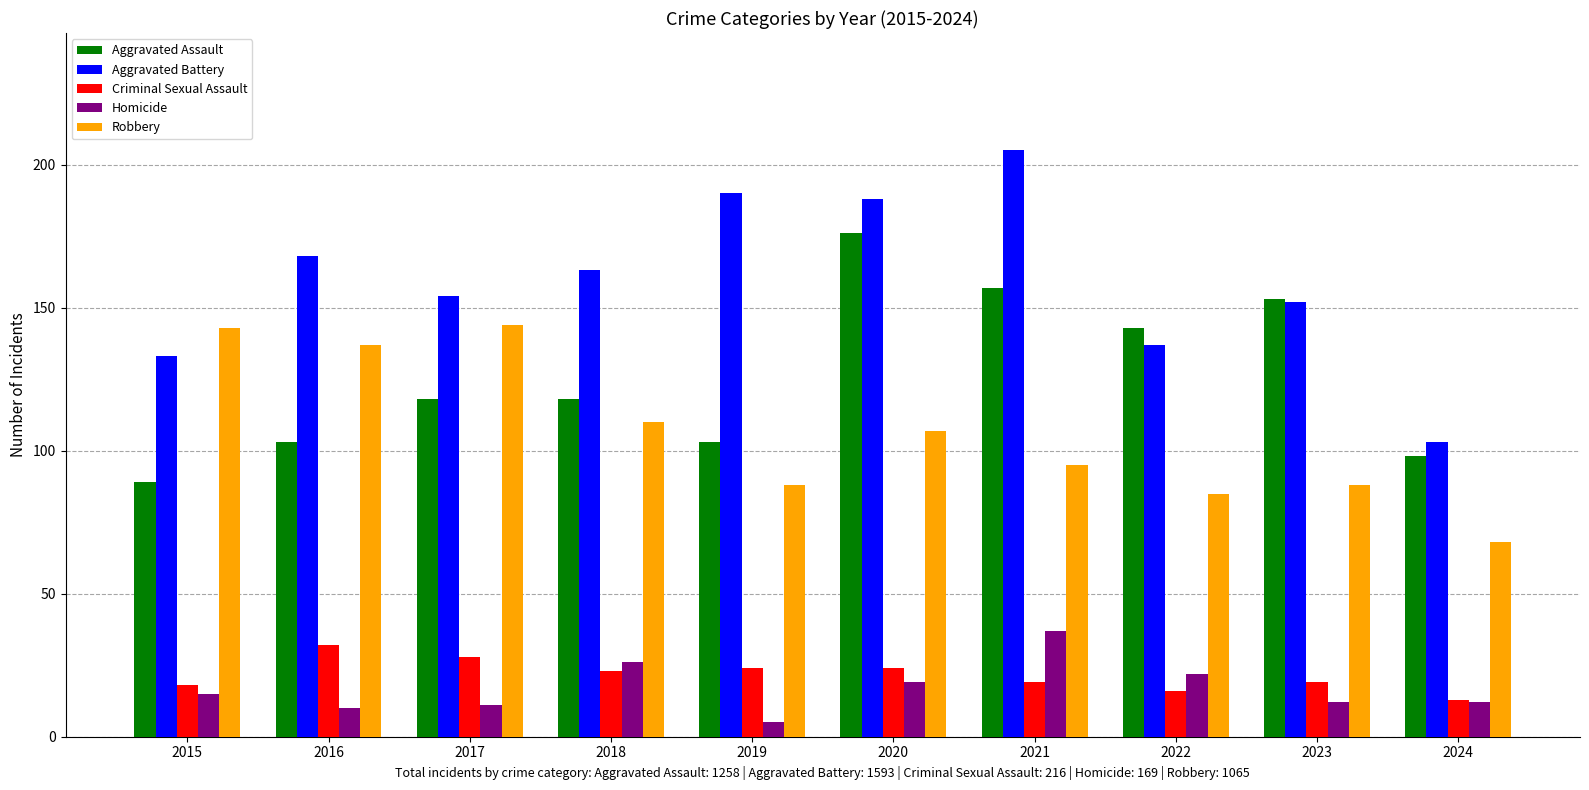

What is the difference between the highest and lowest values at 2017?

143